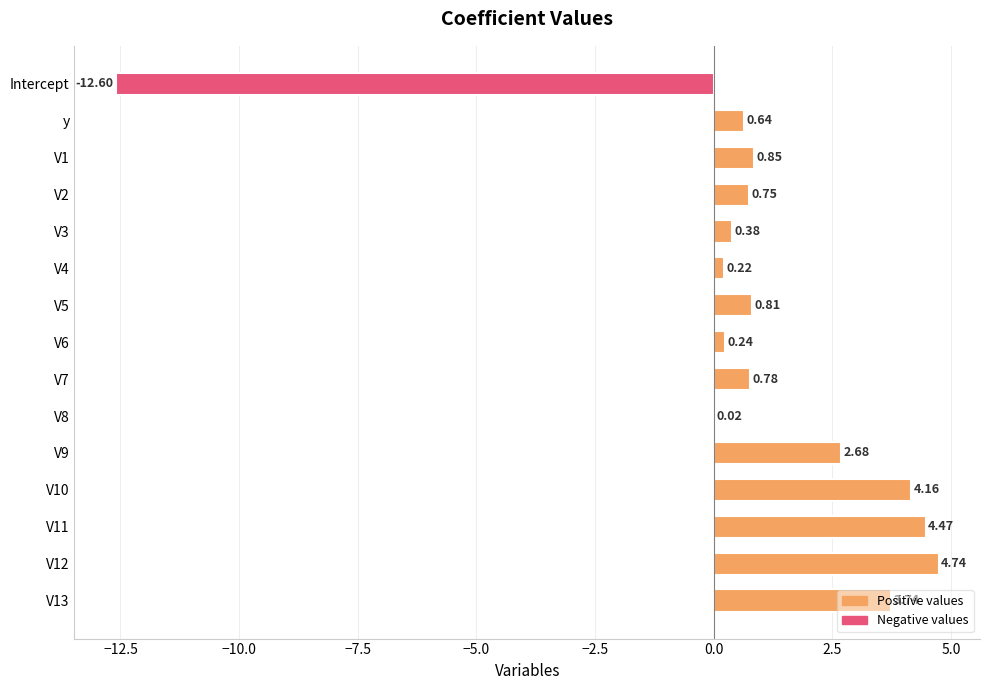

How many categories are shown in the chart?

15